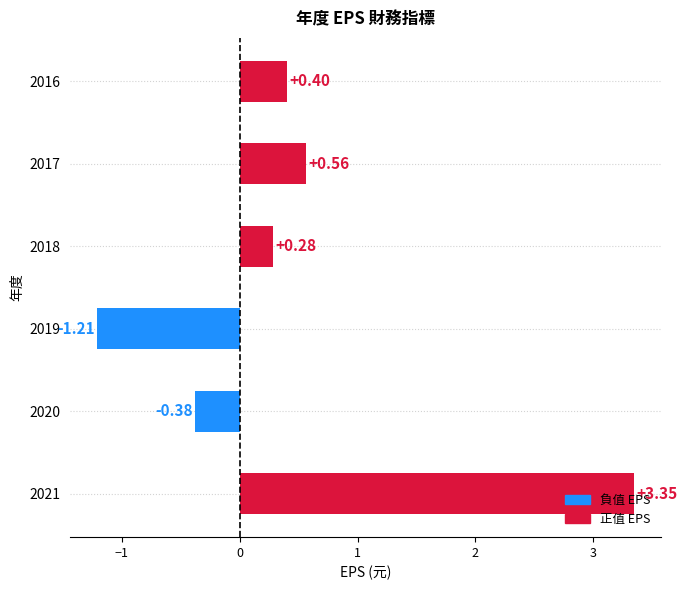

What is the change in value from 2019 to 2017?

+1.8